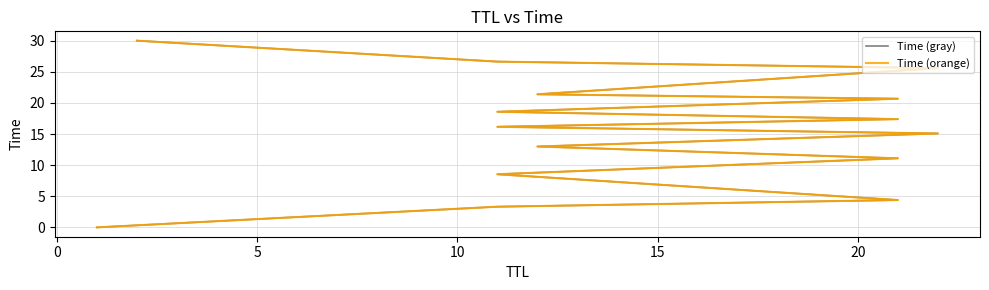

What is the highest value of the Time (orange) series?

30.0